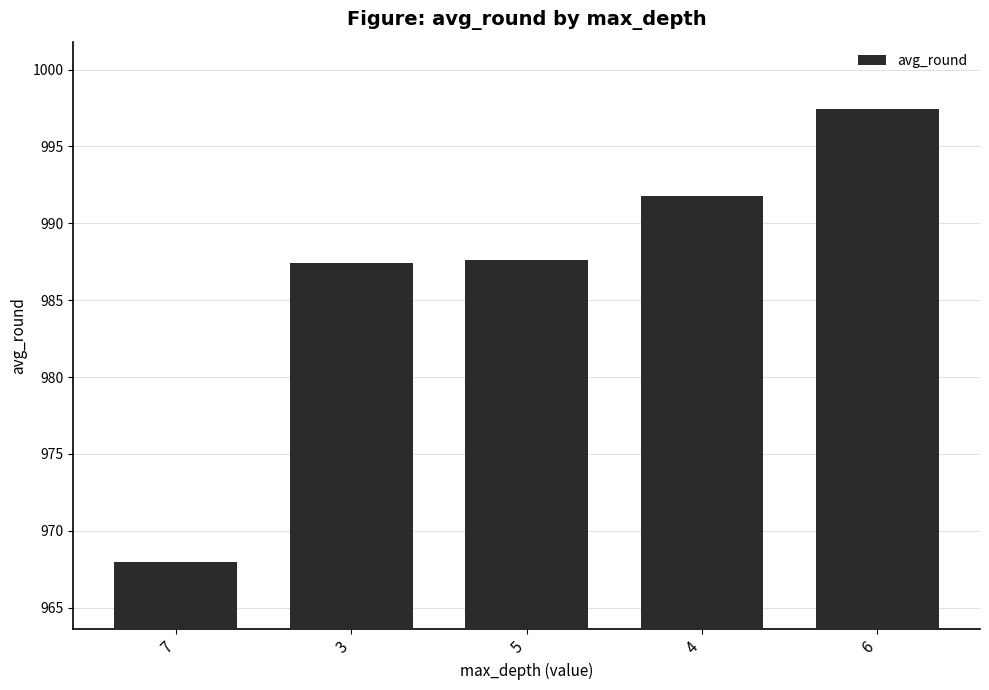

True or false: the data shows 209.7 at 7.

False